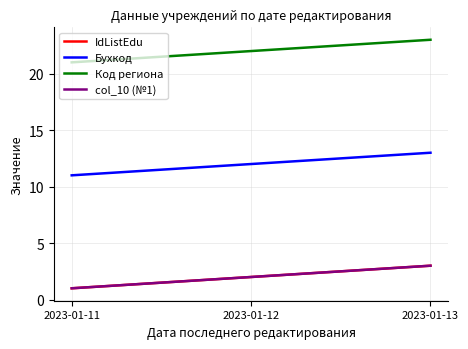

What is the difference between the maximum and minimum values in the Бухкод series?

2